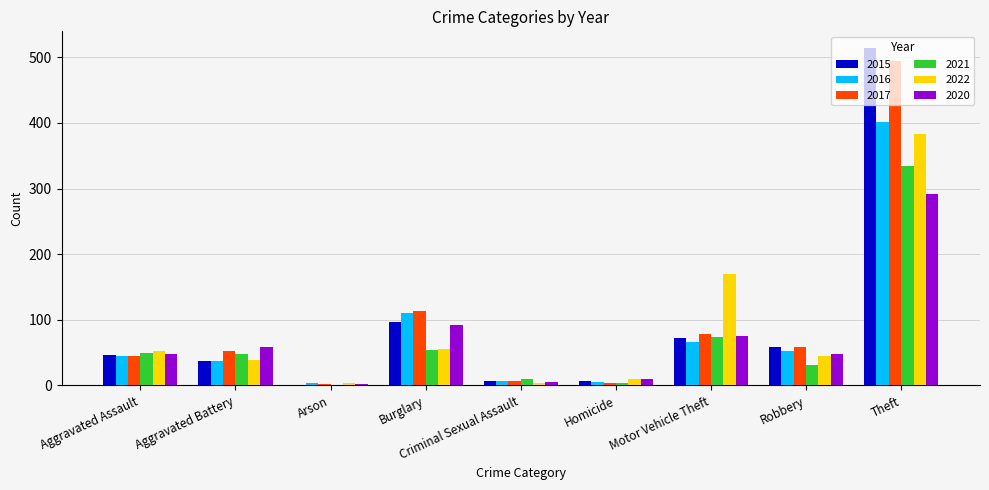

Which series changed the most between Aggravated Assault and Motor Vehicle Theft?

2022